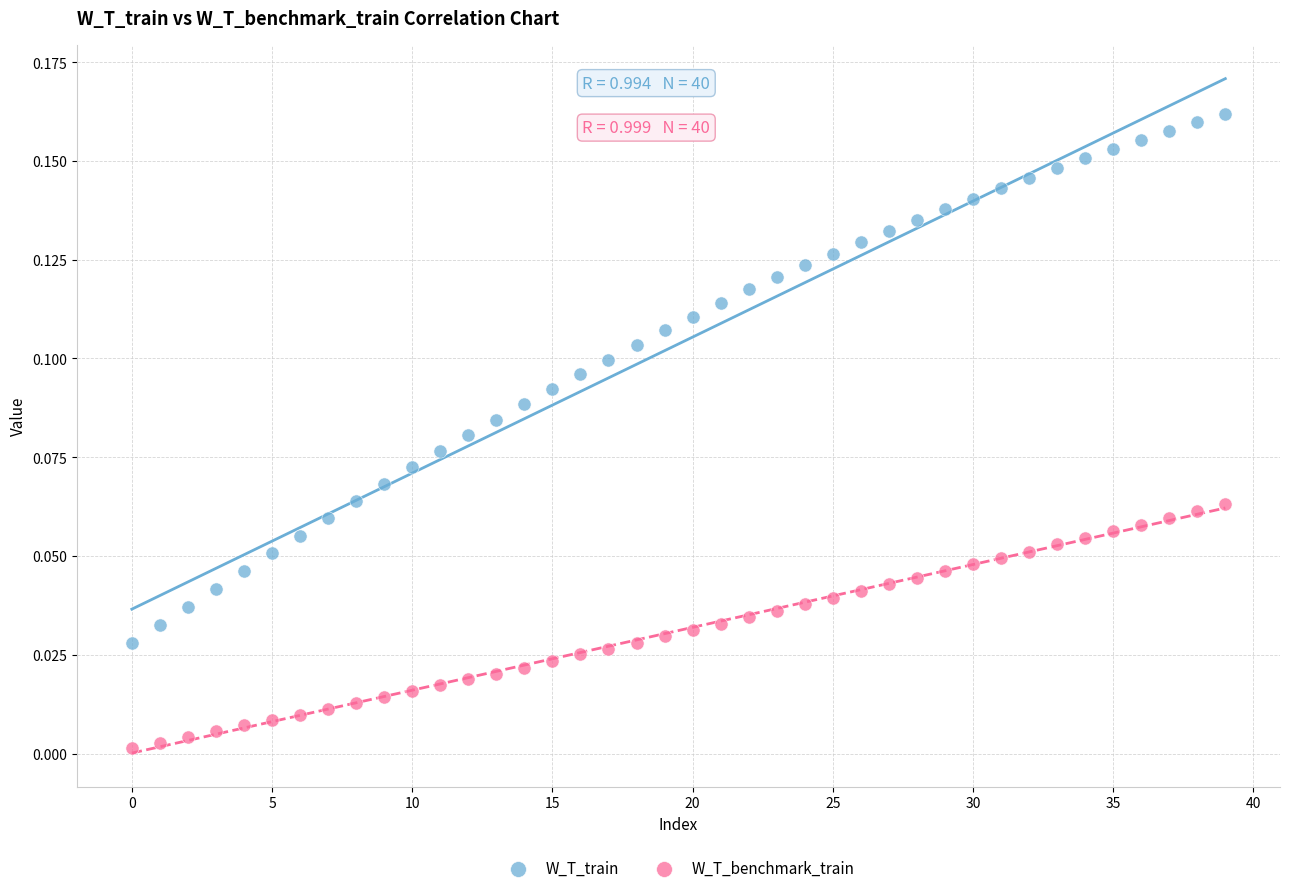

Which series reaches the maximum Y coordinate?

W_T_train